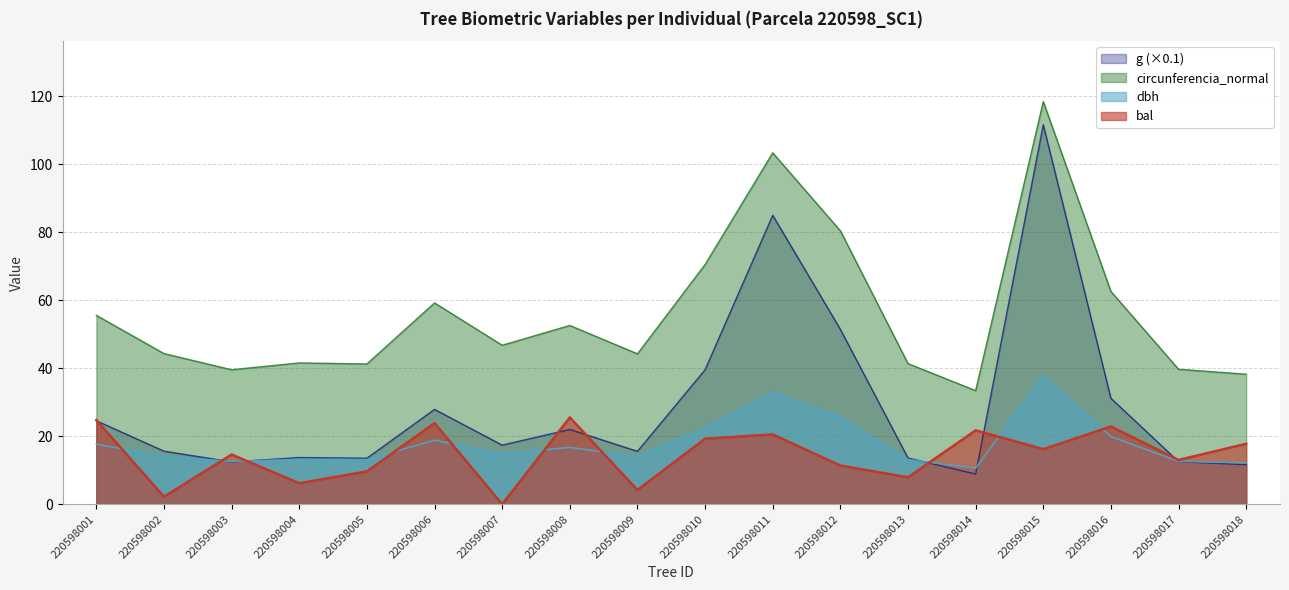

Rank the series by their maximum value, from lowest to highest.

bal, dbh, g (×0.1), circunferencia_normal